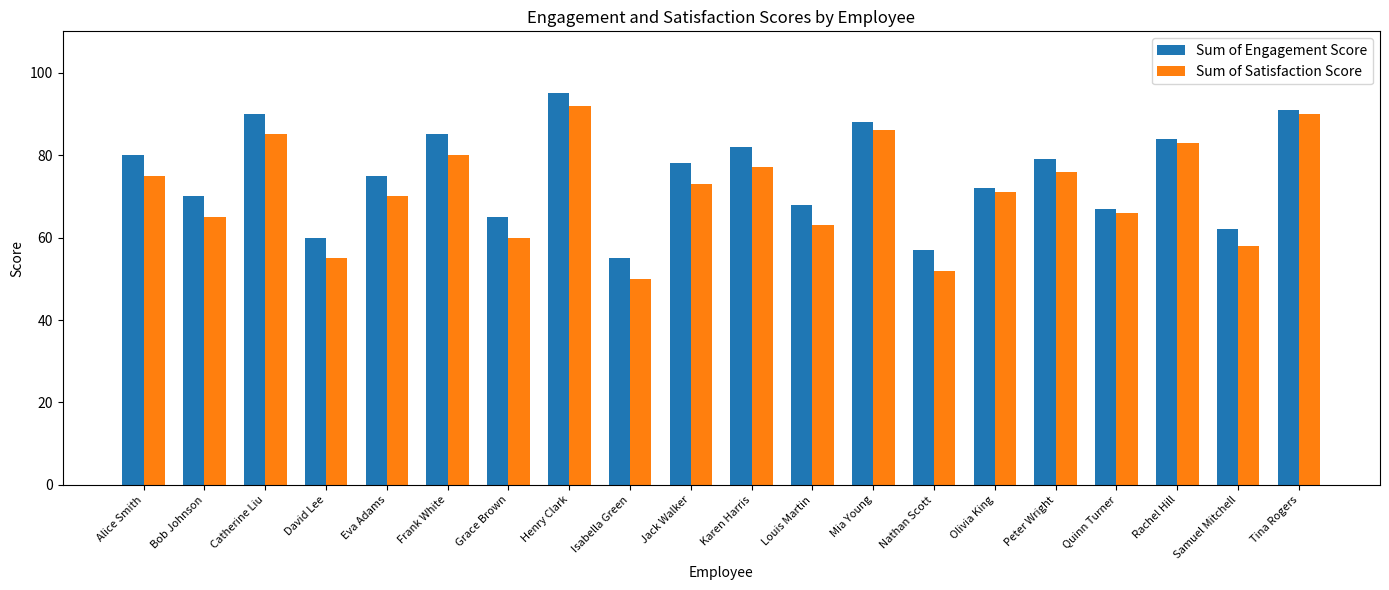

Reading right to left, what are all the values shown in this chart?

Sum of Engagement Score: 91	62	84	67	79	72	57	88	68	82	78	55	95	65	85	75	60	90	70	80
Sum of Satisfaction Score: 90	58	83	66	76	71	52	86	63	77	73	50	92	60	80	70	55	85	65	75